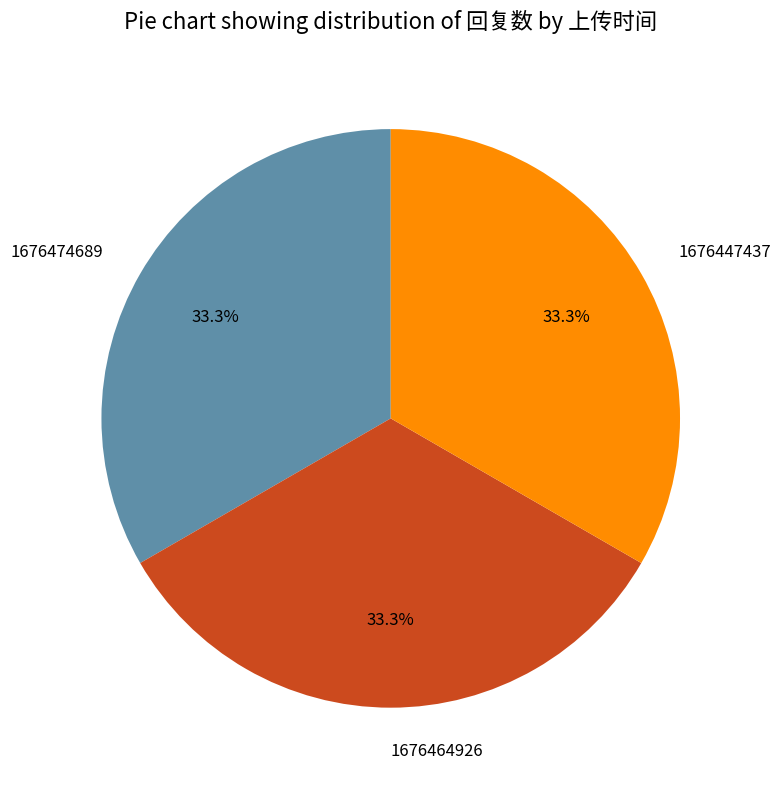

To the nearest percent, what portion does 1676474689 represent?

33%